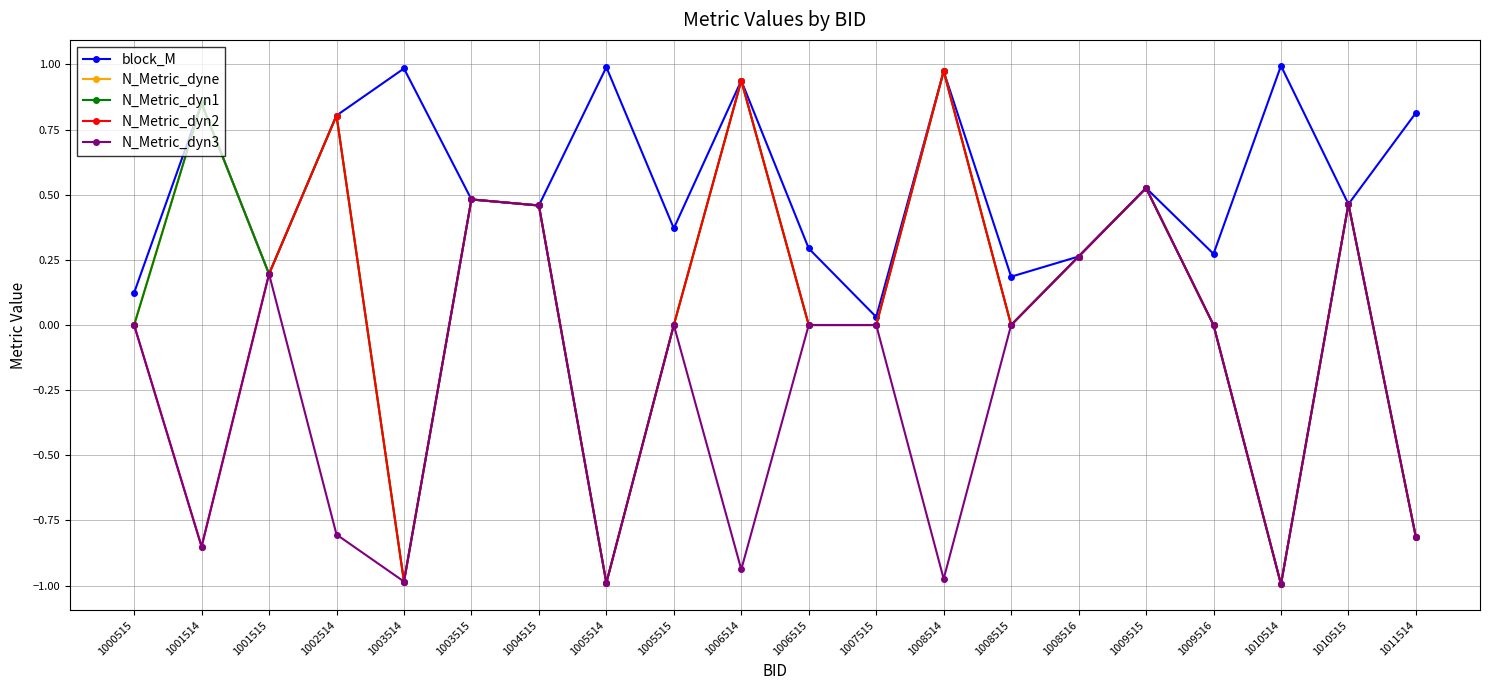

Does the chart have visible grid lines?

Yes